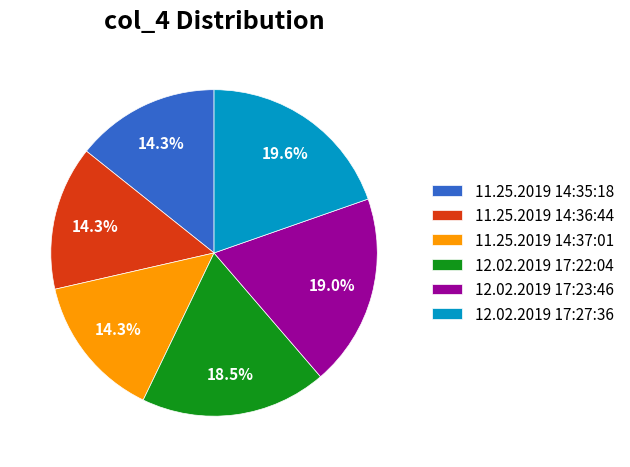

To the nearest percent, what portion does 12.02.2019 17:23:46 represent?

19%